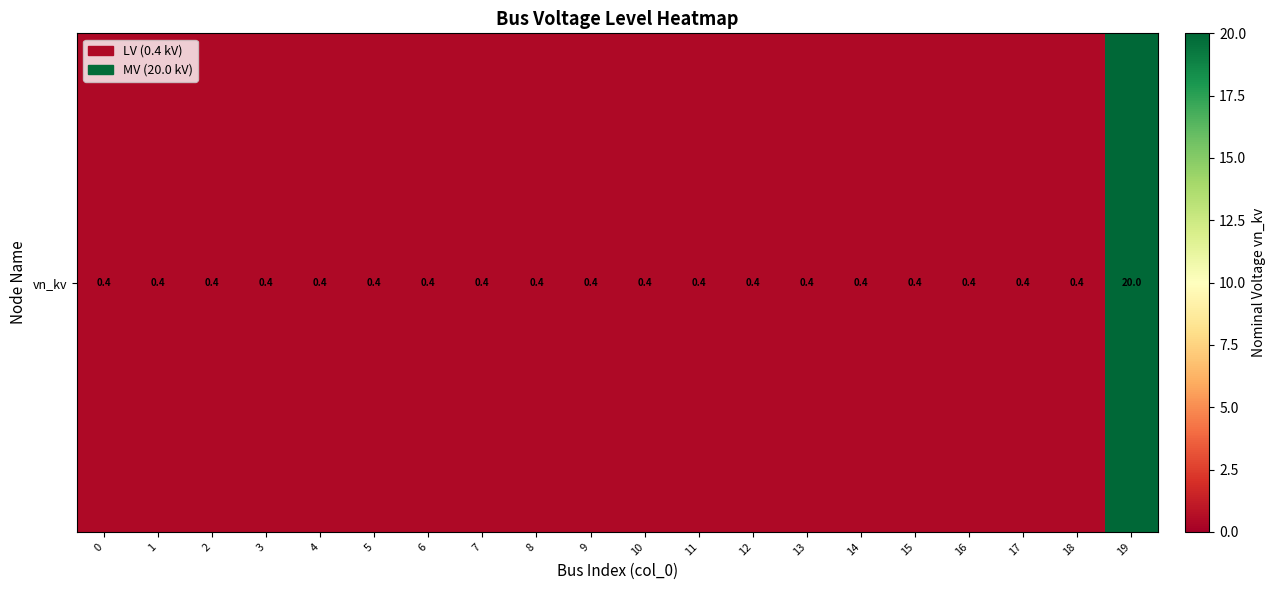

Reading right to left, list all the values displayed in this chart.

20.0	0.4	0.4	0.4	0.4	0.4	0.4	0.4	0.4	0.4	0.4	0.4	0.4	0.4	0.4	0.4	0.4	0.4	0.4	0.4